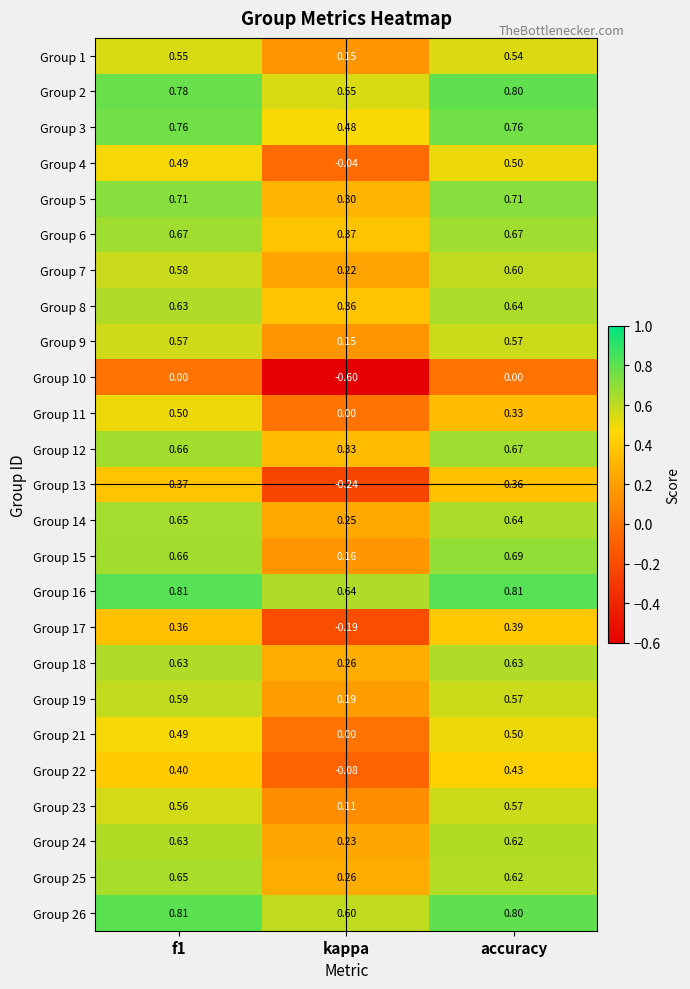

Where is Group 5 nearest to the value 0?

kappa